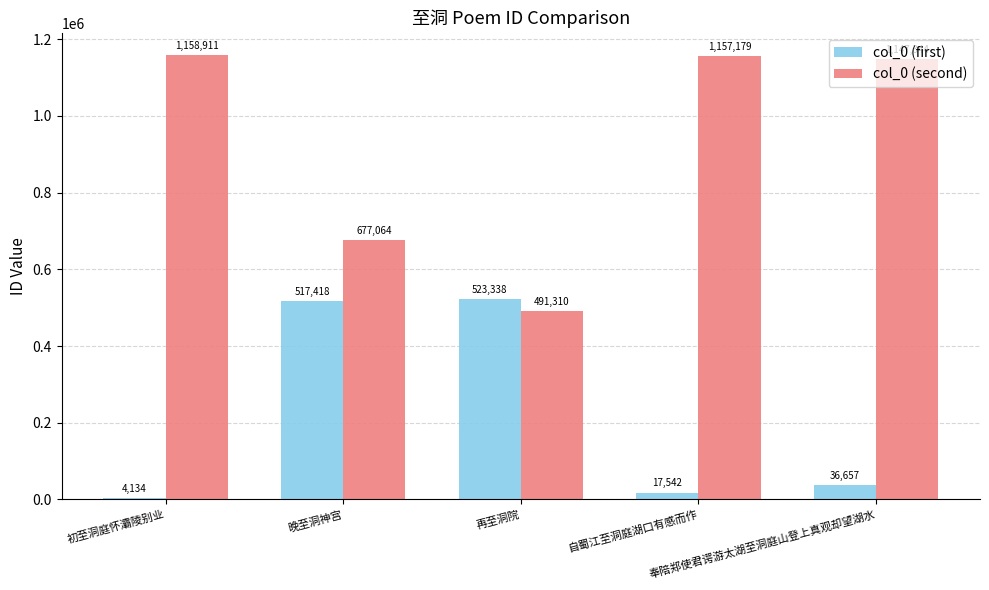

What is the average value of the col_0 (second) series?

926362